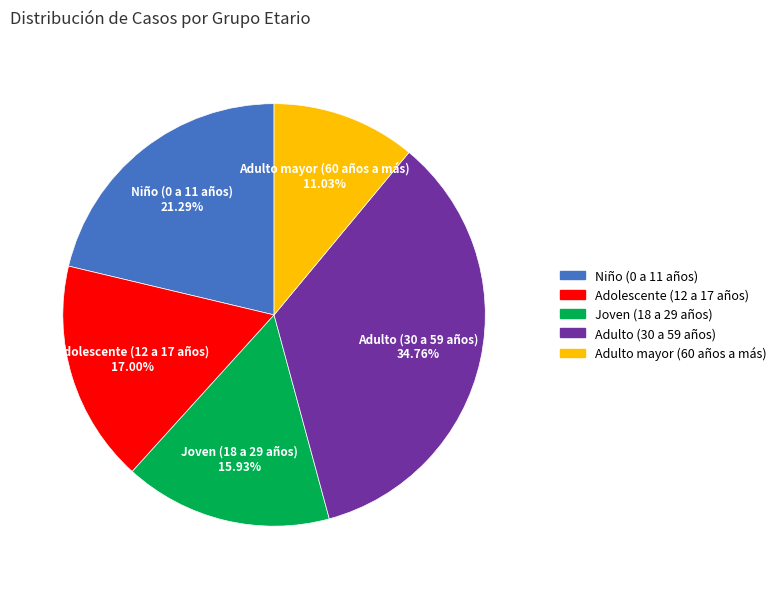

To the nearest percent, what is the combined percentage of Niño (0 a 11 años) and Adolescente (12 a 17 años)?

38%